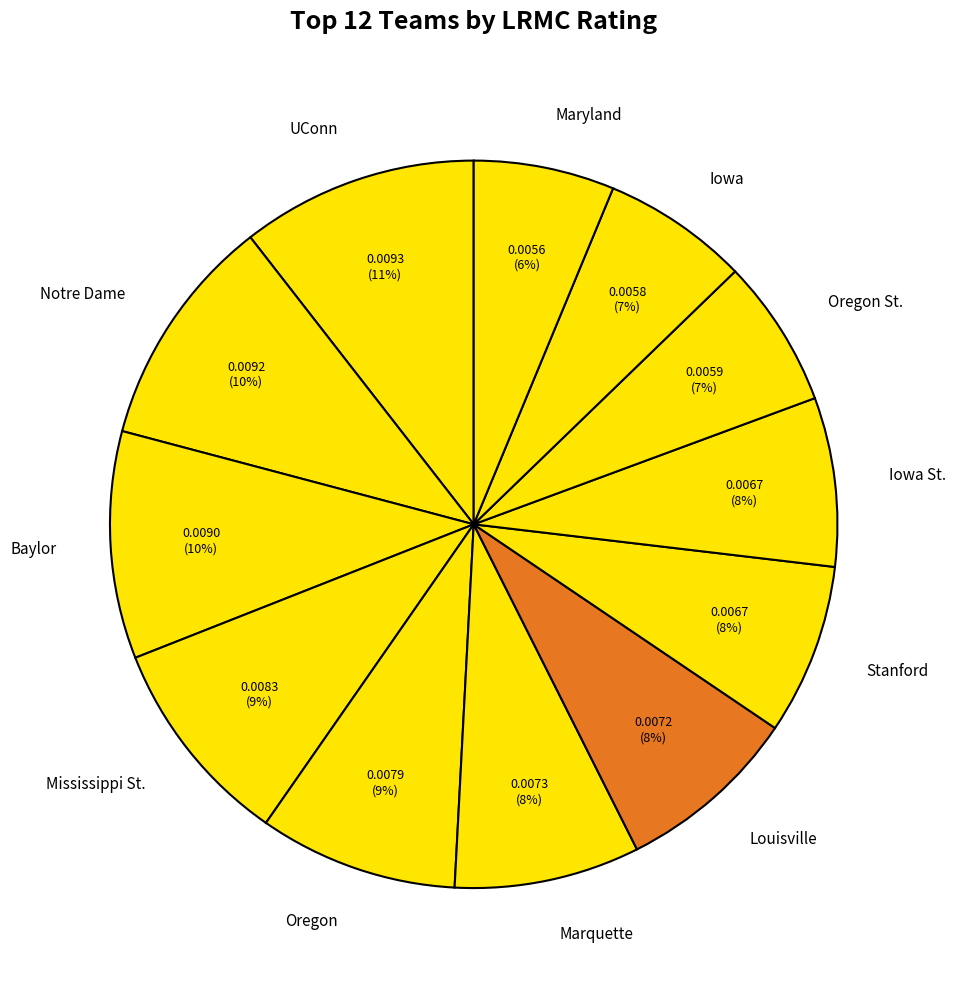

Does Maryland account for over 50% of the chart?

No